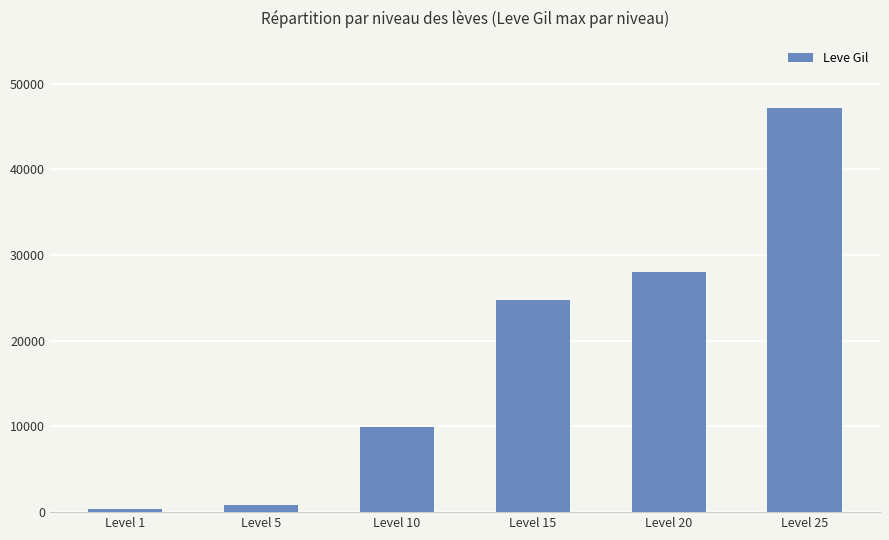

What is the difference between the values at Level 10 and Level 20?

18020